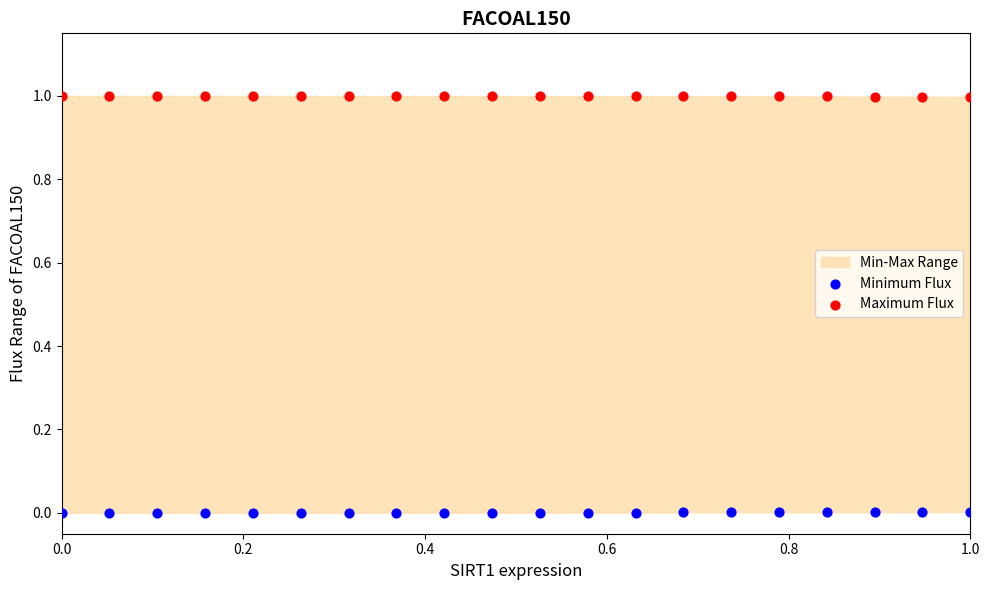

Across all data points, what is the range of X values (max minus min)?

1.0